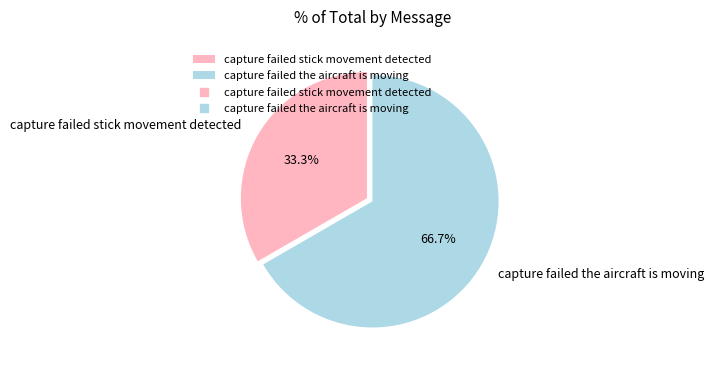

The capture failed the aircraft is moving slice represents 67% of the pie. True or false?

True